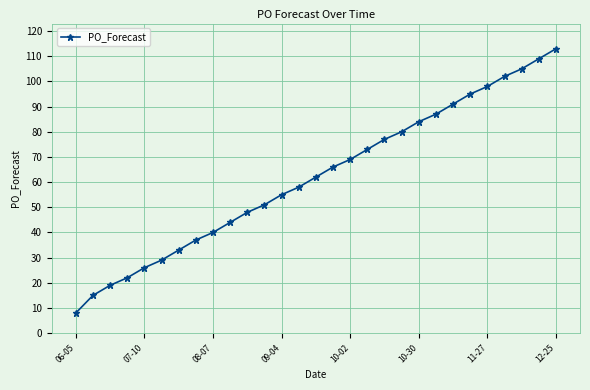

How many data points does each series have?

29